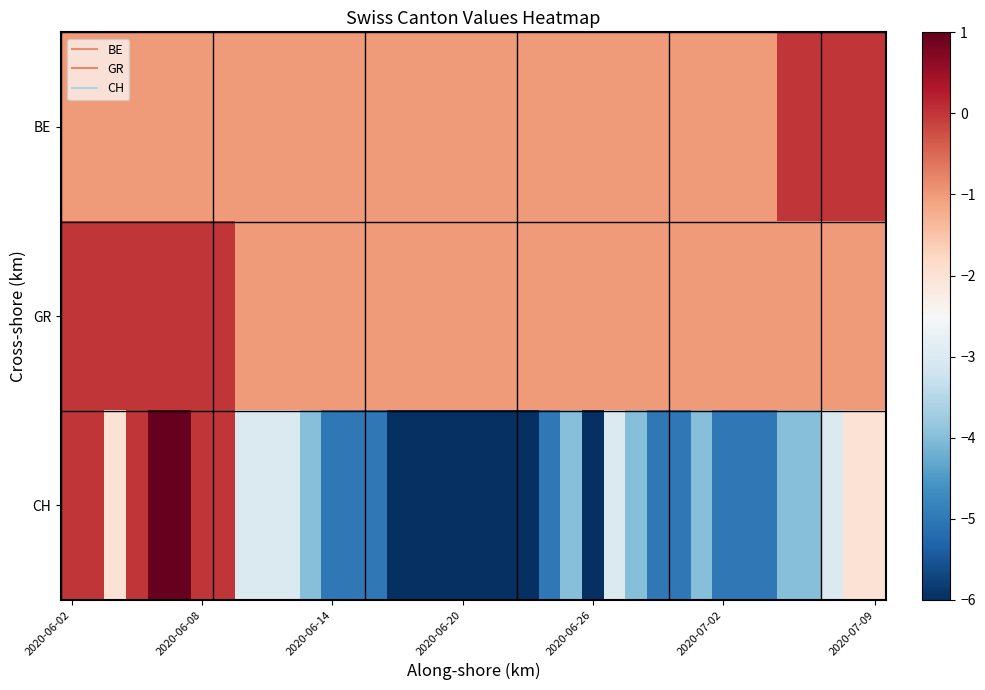

Which series has the largest range (max minus min)?

CH